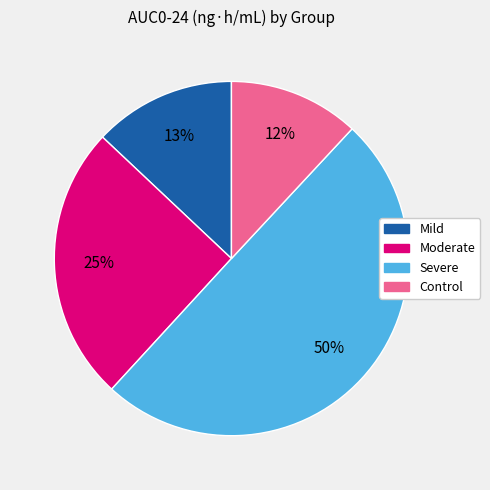

True or false: Severe accounts for 43% of the total.

False